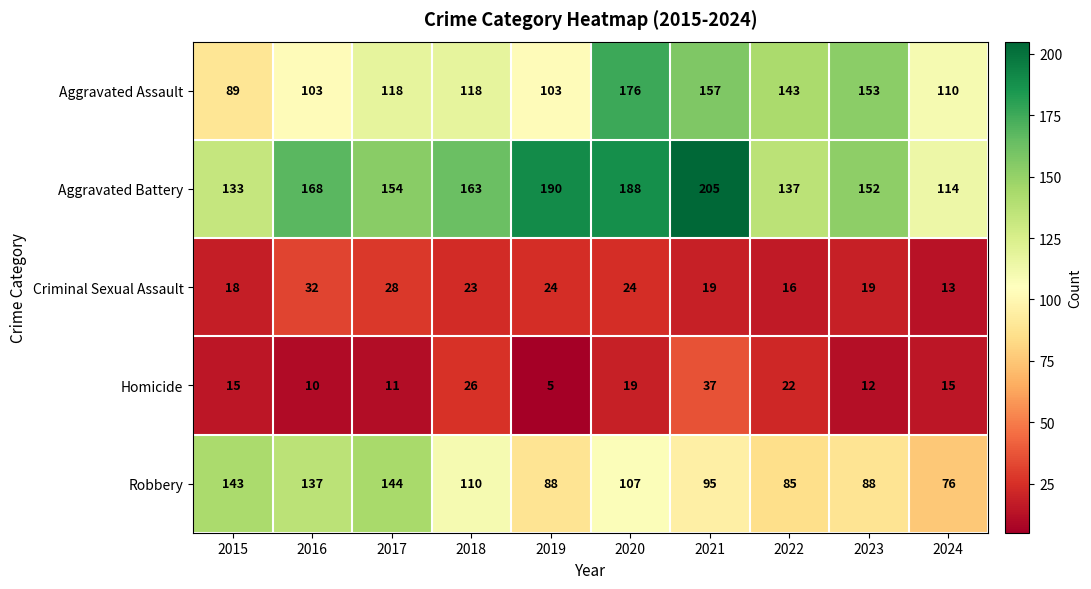

What is the smallest value displayed?

5